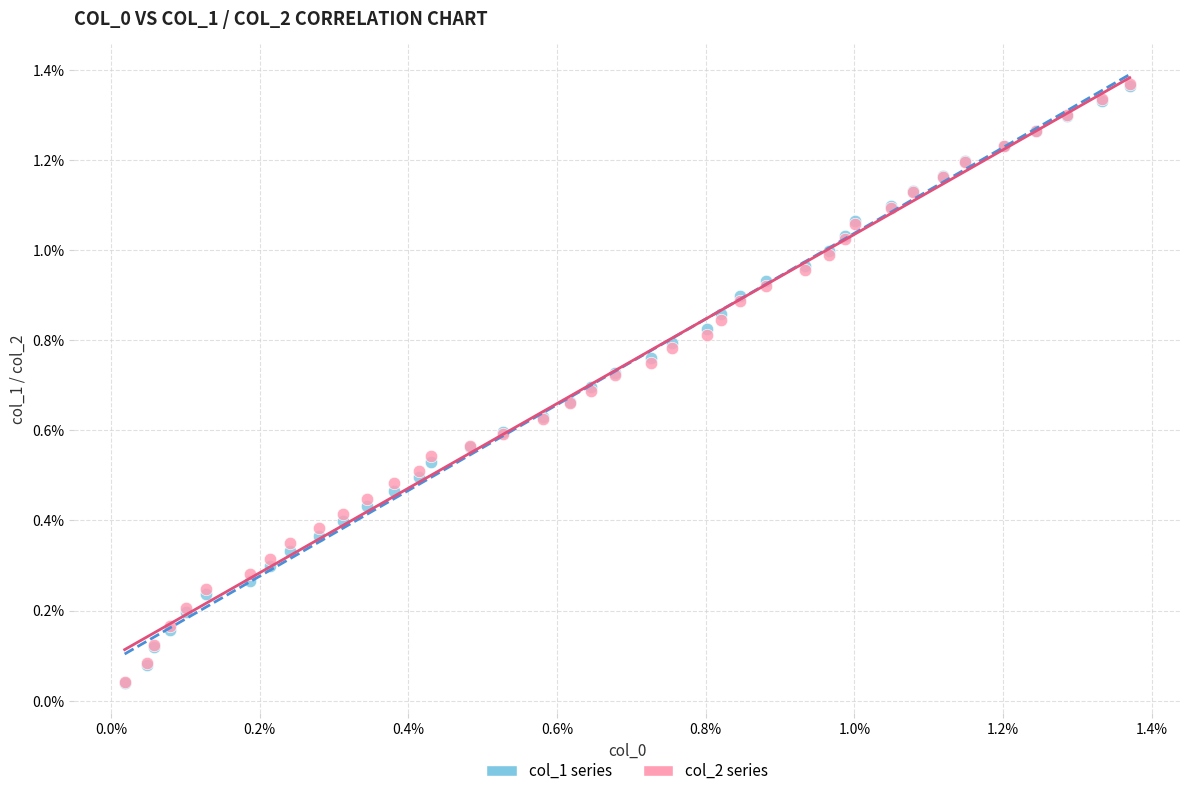

What are all the series names shown in the legend?

col_1 series, col_2 series